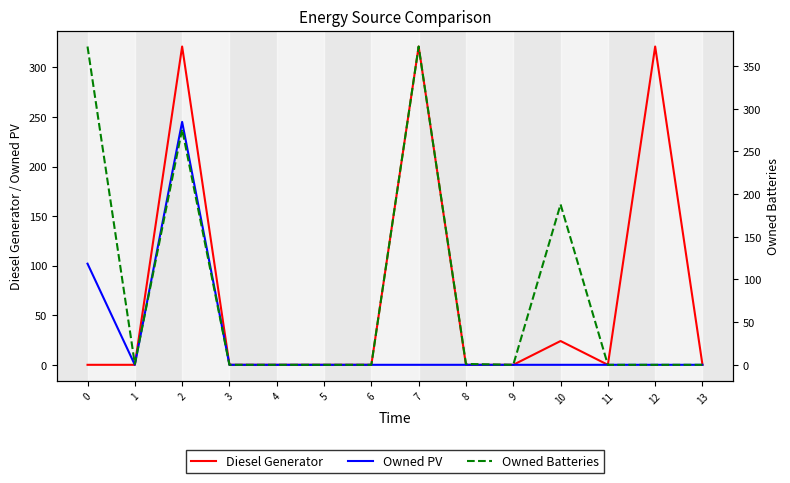

Reading left to right, transcribe all the data shown in this chart.

Diesel Generator: 0=0	1=0	2=321	3=0	4=0	5=0	6=0	7=321	8=0	9=0	10=24	11=0	12=321	13=0
Owned PV: 0=102	1=0	2=245	3=0	4=0	5=0	6=0	7=0	8=0	9=0	10=0	11=0	12=0	13=0
Owned Batteries: 0=373	1=1	2=276	3=0	4=0	5=0	6=0	7=373	8=1	9=0	10=188	11=0	12=0	13=0